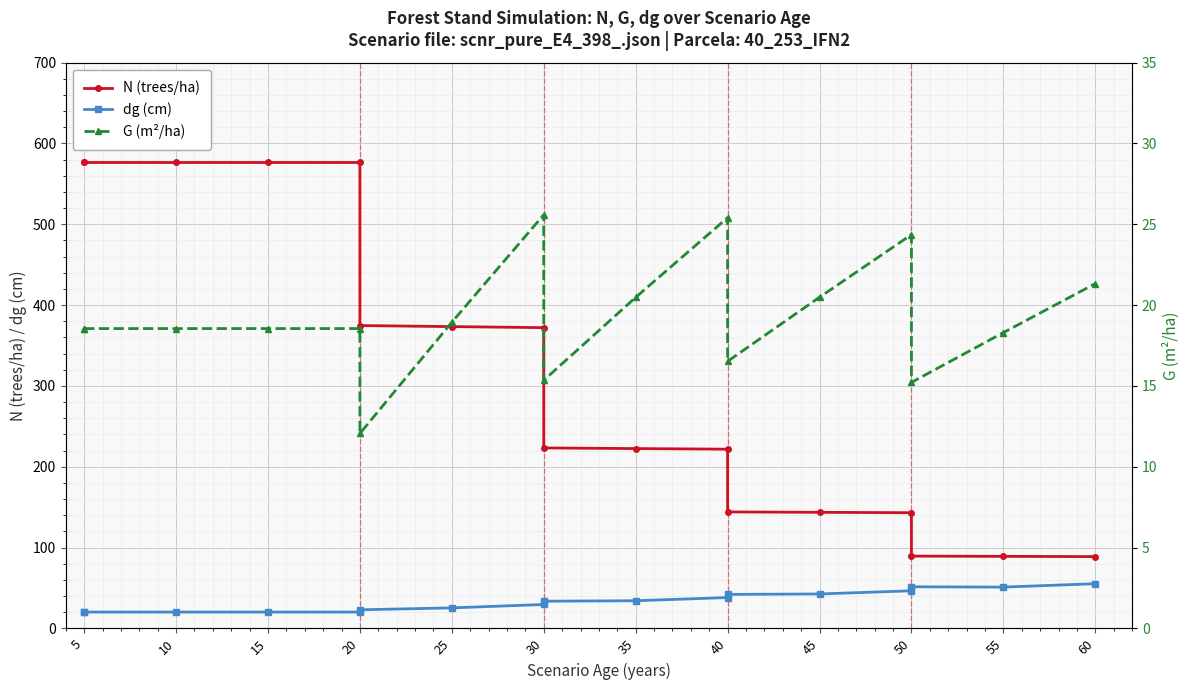

Which series has the largest total across all categories?

N (trees/ha)